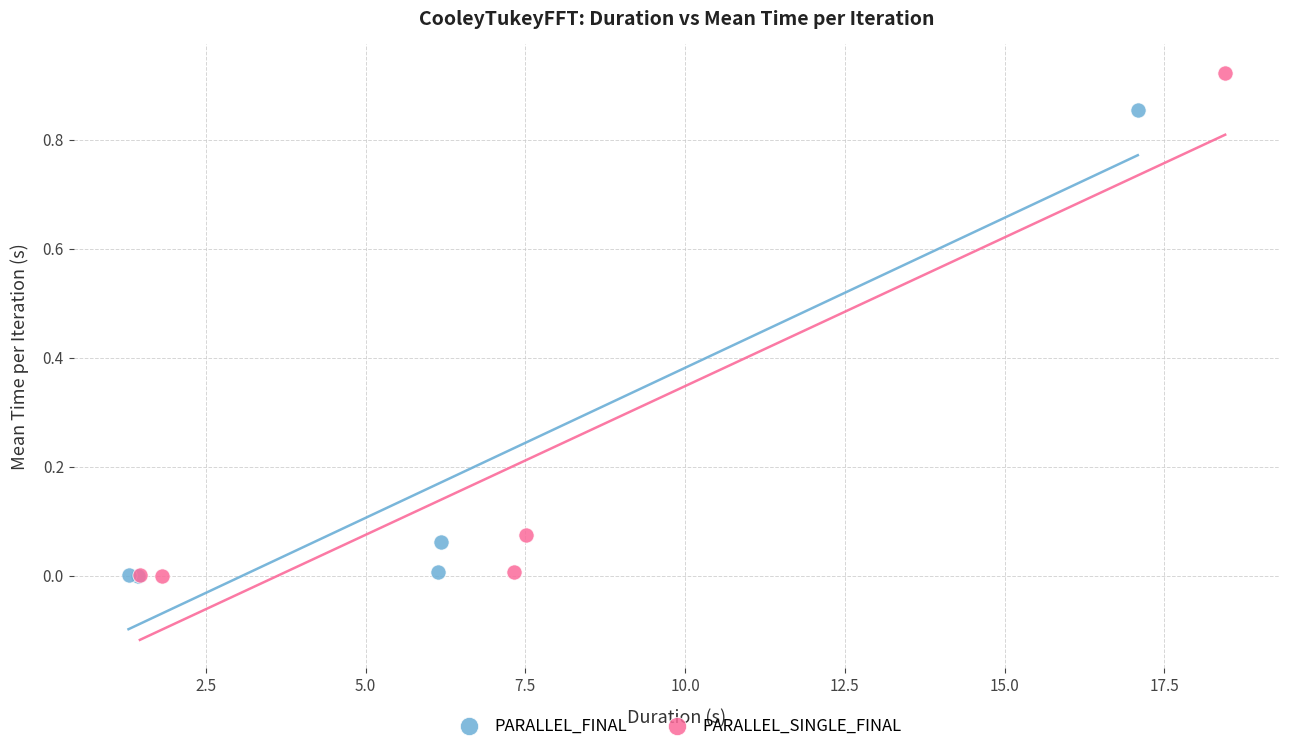

Which series has the largest Y range (max minus min)?

PARALLEL_SINGLE_FINAL